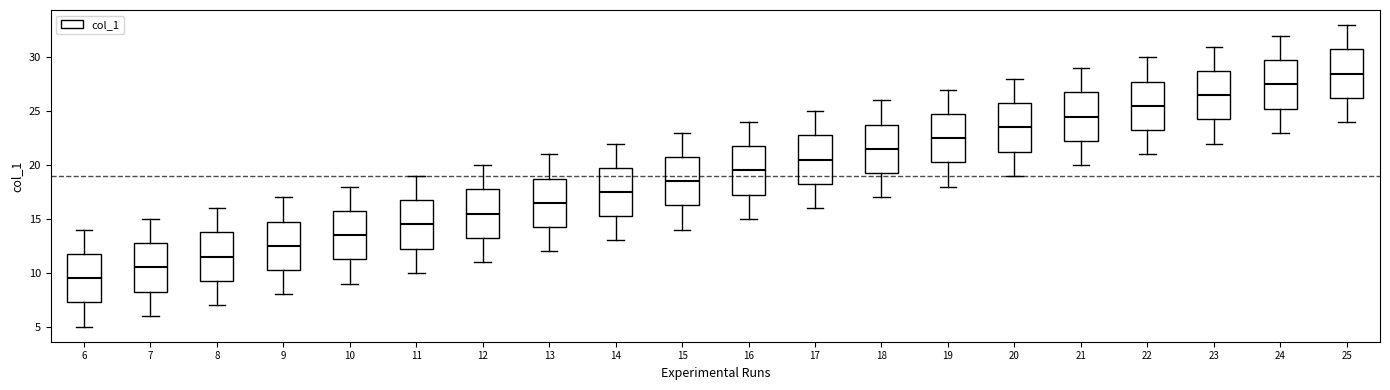

Reading left to right, read every box against the y-axis: the position of its median line, the range the box covers, and the ends of its whiskers. The values are not printed on the chart, so give them approximately, as read against the axis.

6: median 9.5, box 7.5 to 12.0, whiskers 5.0 to 14.0
7: median 10.5, box 8.5 to 13.0, whiskers 6.0 to 15.0
8: median 11.5, box 9.5 to 14.0, whiskers 7.0 to 16.0
9: median 12.5, box 10.5 to 15.0, whiskers 8.0 to 17.0
10: median 13.5, box 11.5 to 16.0, whiskers 9.0 to 18.0
11: median 14.5, box 12.5 to 17.0, whiskers 10.0 to 19.0
12: median 15.5, box 13.5 to 18.0, whiskers 11.0 to 20.0
13: median 16.5, box 14.5 to 19.0, whiskers 12.0 to 21.0
14: median 17.5, box 15.5 to 20.0, whiskers 13.0 to 22.0
15: median 18.5, box 16.5 to 21.0, whiskers 14.0 to 23.0
16: median 19.5, box 17.5 to 22.0, whiskers 15.0 to 24.0
17: median 20.5, box 18.5 to 23.0, whiskers 16.0 to 25.0
18: median 21.5, box 19.5 to 24.0, whiskers 17.0 to 26.0
19: median 22.5, box 20.5 to 25.0, whiskers 18.0 to 27.0
20: median 23.5, box 21.5 to 26.0, whiskers 19.0 to 28.0
21: median 24.5, box 22.5 to 27.0, whiskers 20.0 to 29.0
22: median 25.5, box 23.5 to 28.0, whiskers 21.0 to 30.0
23: median 26.5, box 24.5 to 29.0, whiskers 22.0 to 31.0
24: median 27.5, box 25.5 to 30.0, whiskers 23.0 to 32.0
25: median 28.5, box 26.5 to 31.0, whiskers 24.0 to 33.0